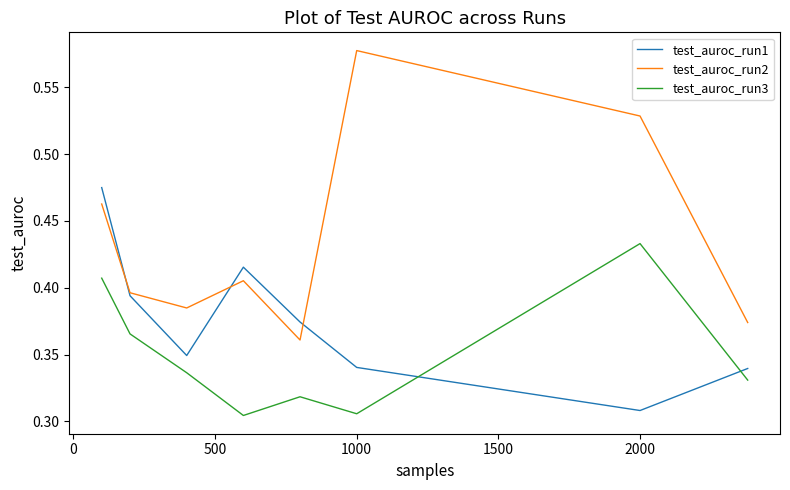

Which series has the largest total across all categories?

test_auroc_run2